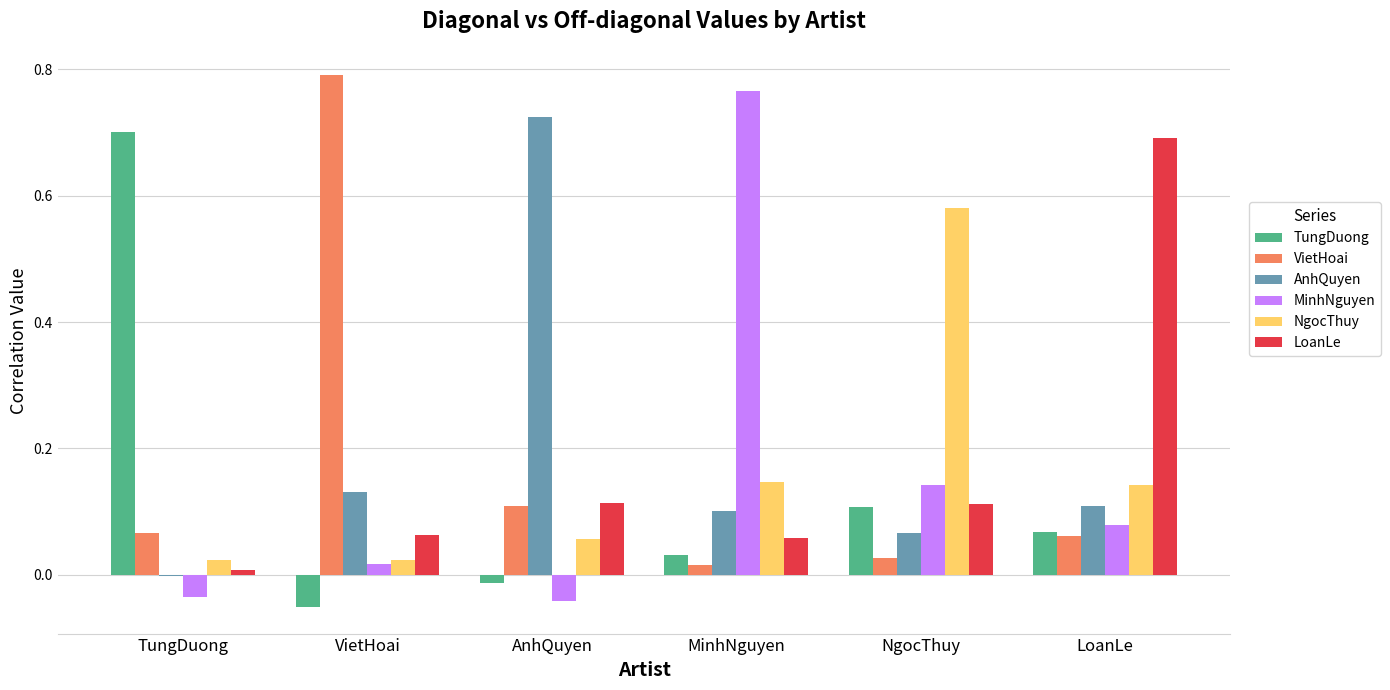

How many data points in TungDuong are above 0?

4